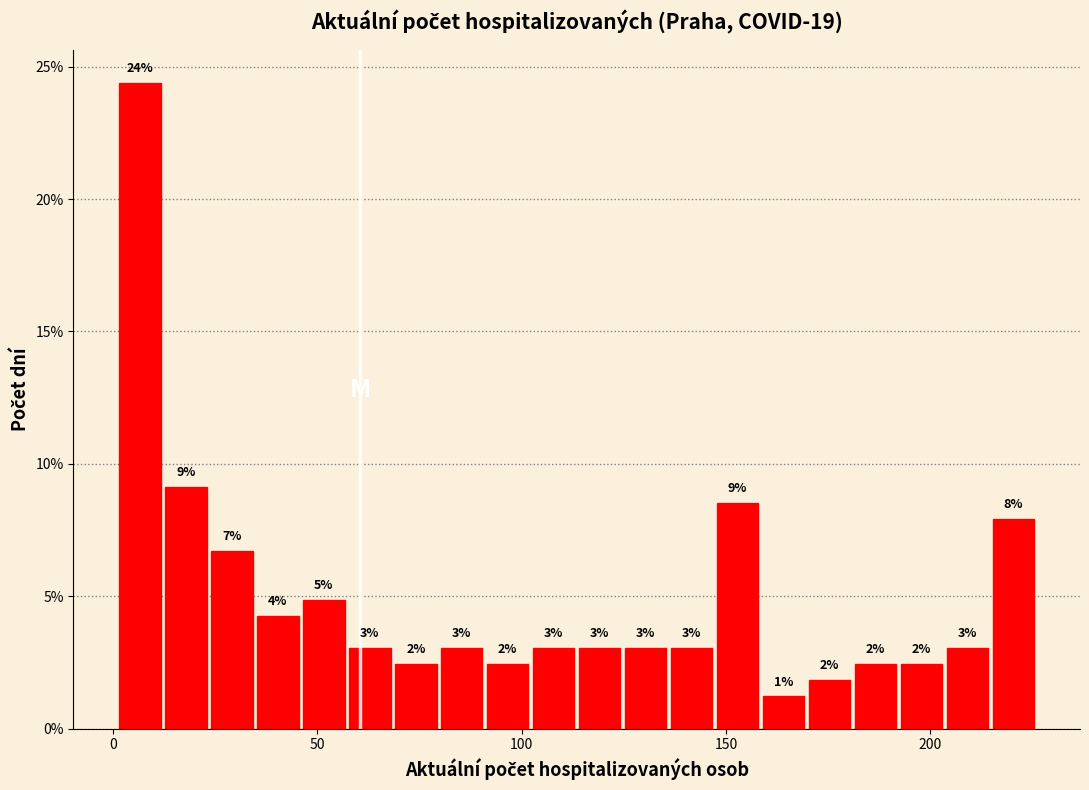

Around what value on the x-axis is the tallest bar? Give the approximate position of its centre, as read against the axis.

5